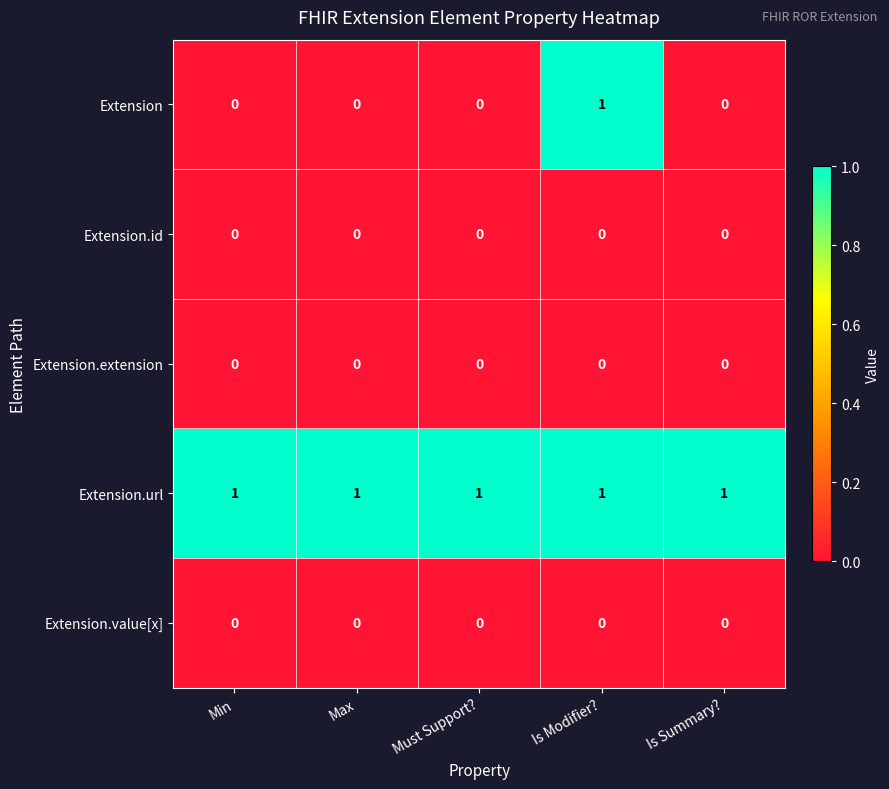

What is the total value across all series at Min?

1